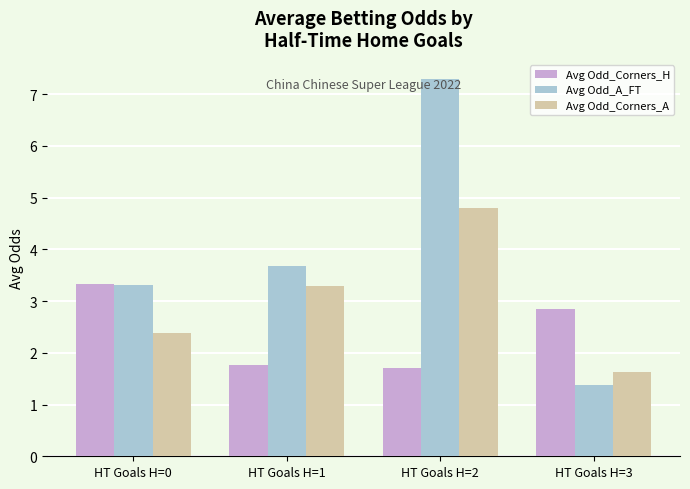

True or false: Avg Odd_A_FT has a value of 0.6 at HT Goals H=3.

False